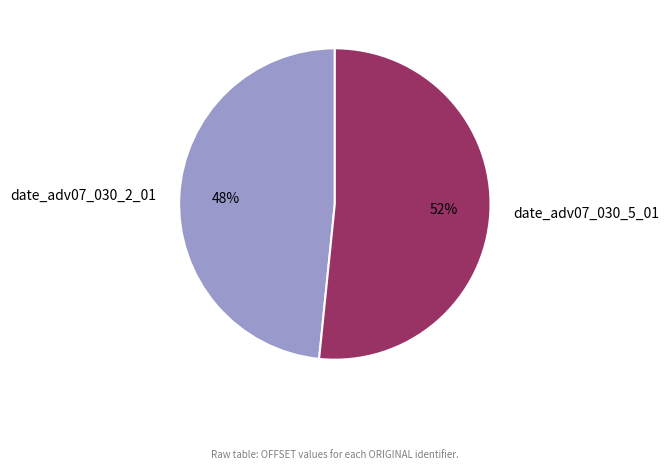

Combined, do date_adv07_030_2_01 and date_adv07_030_5_01 account for over 50%?

Yes